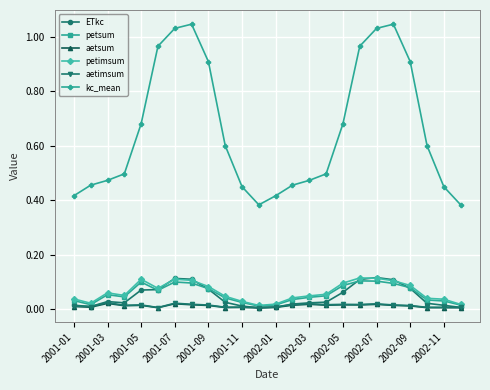

Is this an area chart (filled region under the line)?

No